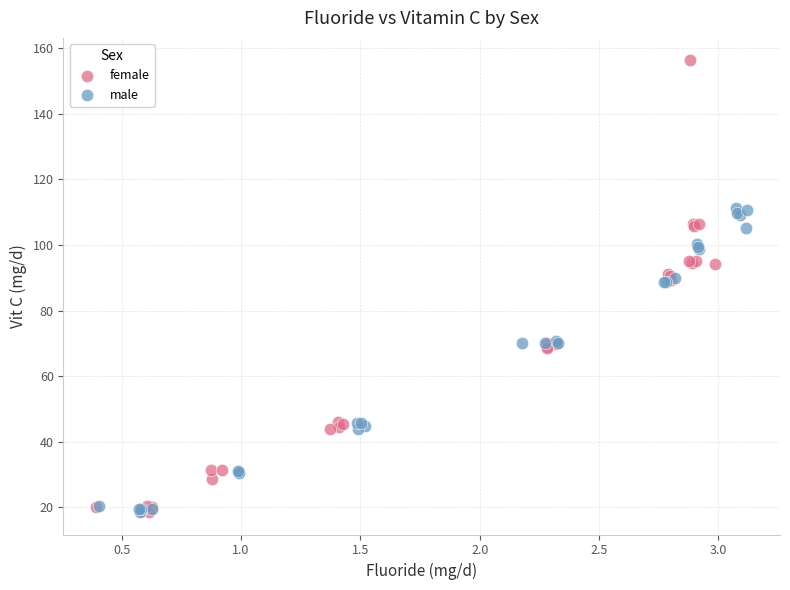

Which series contains the highest Y value?

female